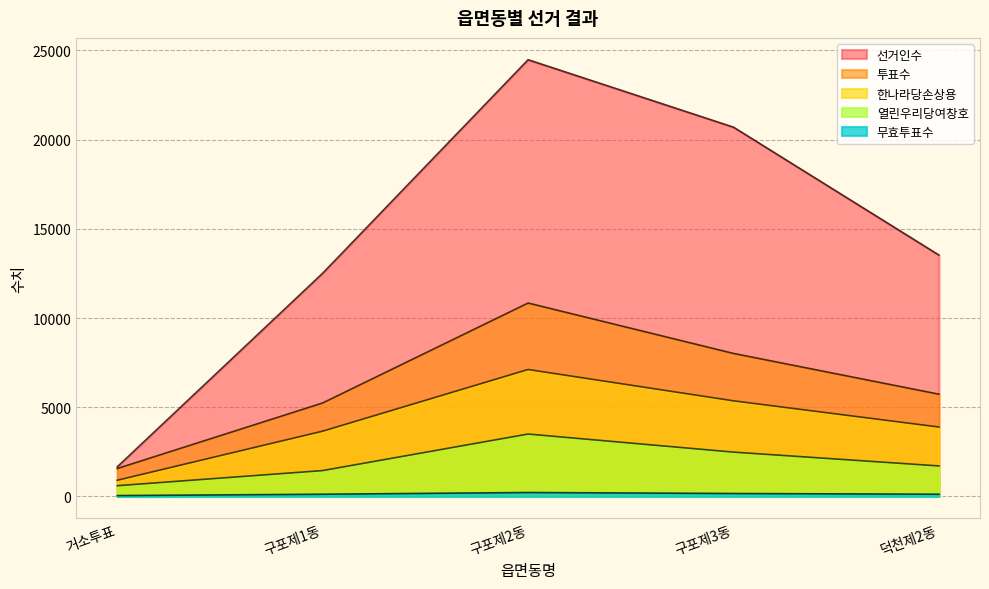

What is the spread (max minus min) of values at 거소투표?

1611